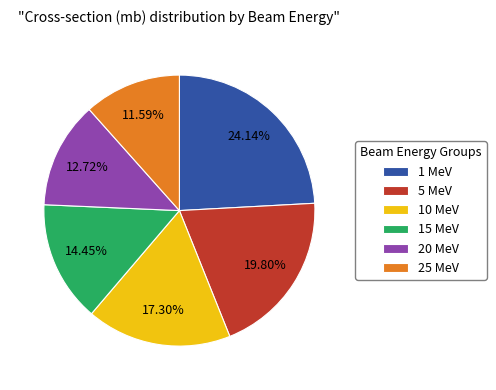

Is the sum of 1 MeV and 10 MeV greater than half?

No